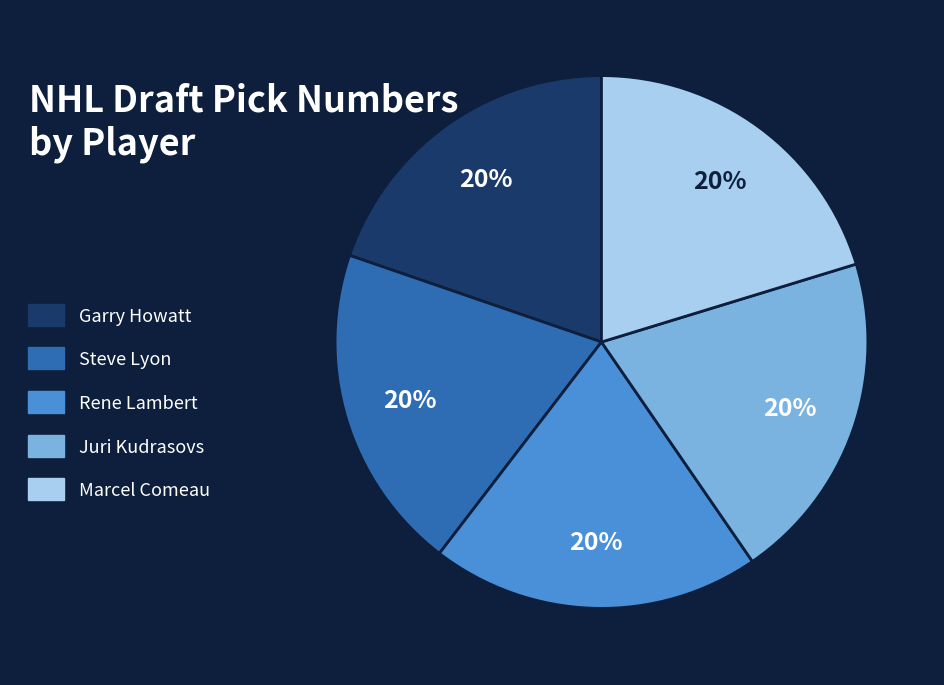

The Steve Lyon slice represents 20% of the pie. True or false?

True